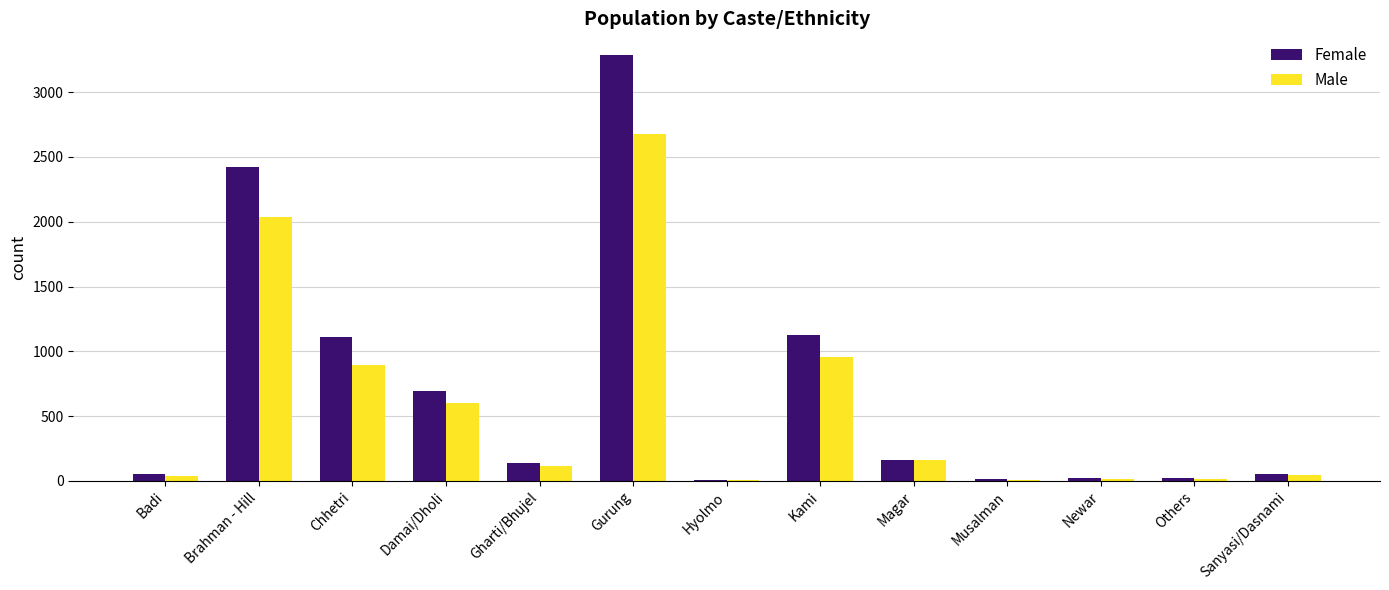

What is the maximum value for Female?

3289